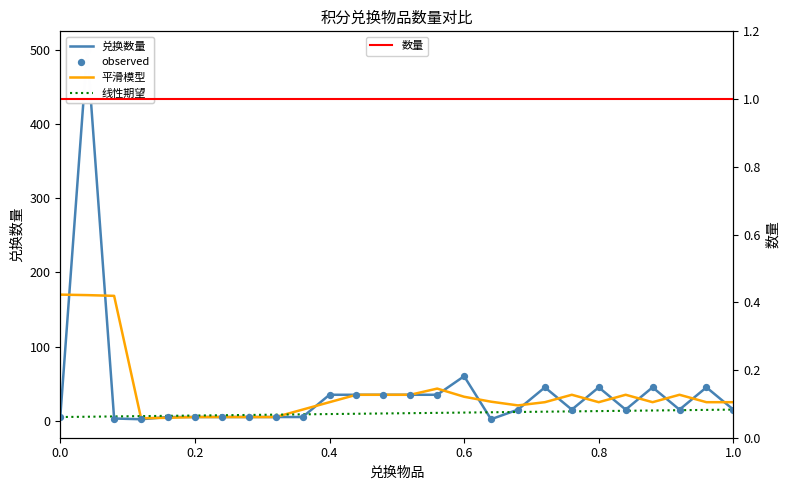

Which series contains the highest Y value?

兑换数量